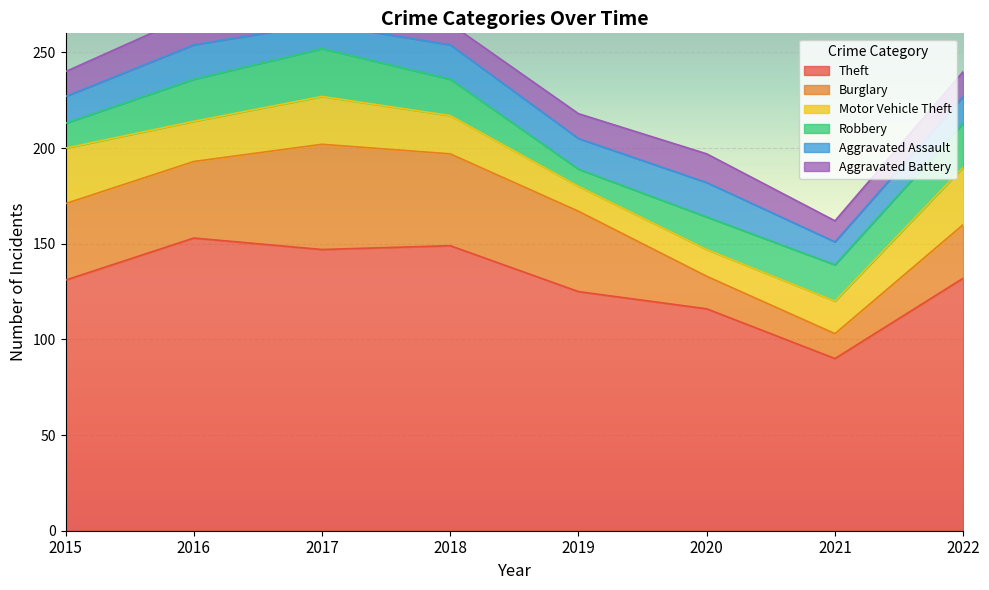

Reading left to right, extract all data points from this chart.

Theft: 2015=131	2016=153	2017=147	2018=149	2019=125	2020=116	2021=90	2022=132
Burglary: 2015=40	2016=40	2017=55	2018=48	2019=42	2020=17	2021=13	2022=28
Motor Vehicle Theft: 2015=29	2016=21	2017=25	2018=20	2019=13	2020=14	2021=17	2022=30
Robbery: 2015=13	2016=22	2017=25	2018=19	2019=9	2020=17	2021=19	2022=23
Aggravated Assault: 2015=14	2016=18	2017=13	2018=18	2019=16	2020=18	2021=12	2022=14
Aggravated Battery: 2015=13	2016=16	2017=14	2018=11	2019=13	2020=15	2021=11	2022=13